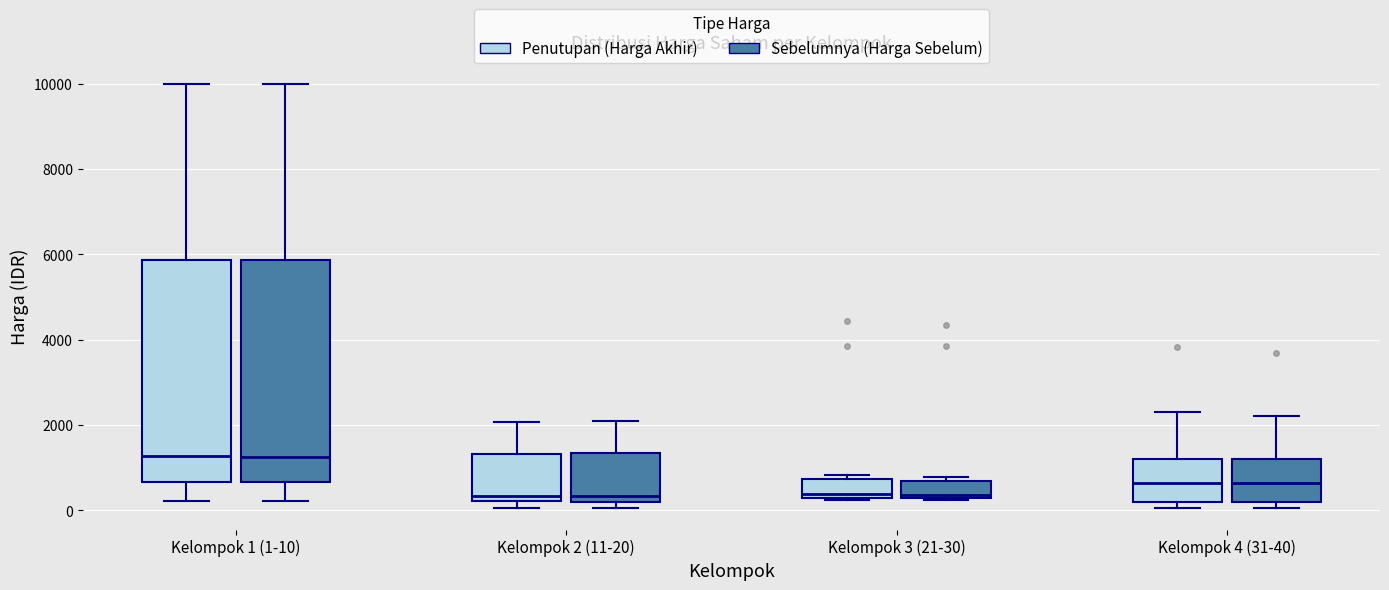

Reading left to right, transcribe this box plot: for each box, give where its median line is, the range the box spans, and where its two whiskers end, as read against the y-axis. The values are not printed on the chart, so give them approximately, as read against the axis.

Kelompok 1 (1-10) (Penutupan (Harga Akhir)): median 1200, box 600 to 5800, whiskers 200 to 10000
Kelompok 1 (1-10) (Sebelumnya (Harga Sebelum)): median 1200, box 600 to 5800, whiskers 200 to 10000
Kelompok 2 (11-20) (Penutupan (Harga Akhir)): median 400, box 200 to 1400, whiskers 0 to 2000
Kelompok 2 (11-20) (Sebelumnya (Harga Sebelum)): median 400, box 200 to 1400, whiskers 0 to 2000
Kelompok 3 (21-30) (Penutupan (Harga Akhir)): median 400, box 200 to 800, whiskers 200 to 800 (just above the box's upper edge)
Kelompok 3 (21-30) (Sebelumnya (Harga Sebelum)): median 400, box 200 to 600, whiskers 200 to 800
Kelompok 4 (31-40) (Penutupan (Harga Akhir)): median 600, box 200 to 1200, whiskers 0 to 2400
Kelompok 4 (31-40) (Sebelumnya (Harga Sebelum)): median 600, box 200 to 1200, whiskers 0 to 2200